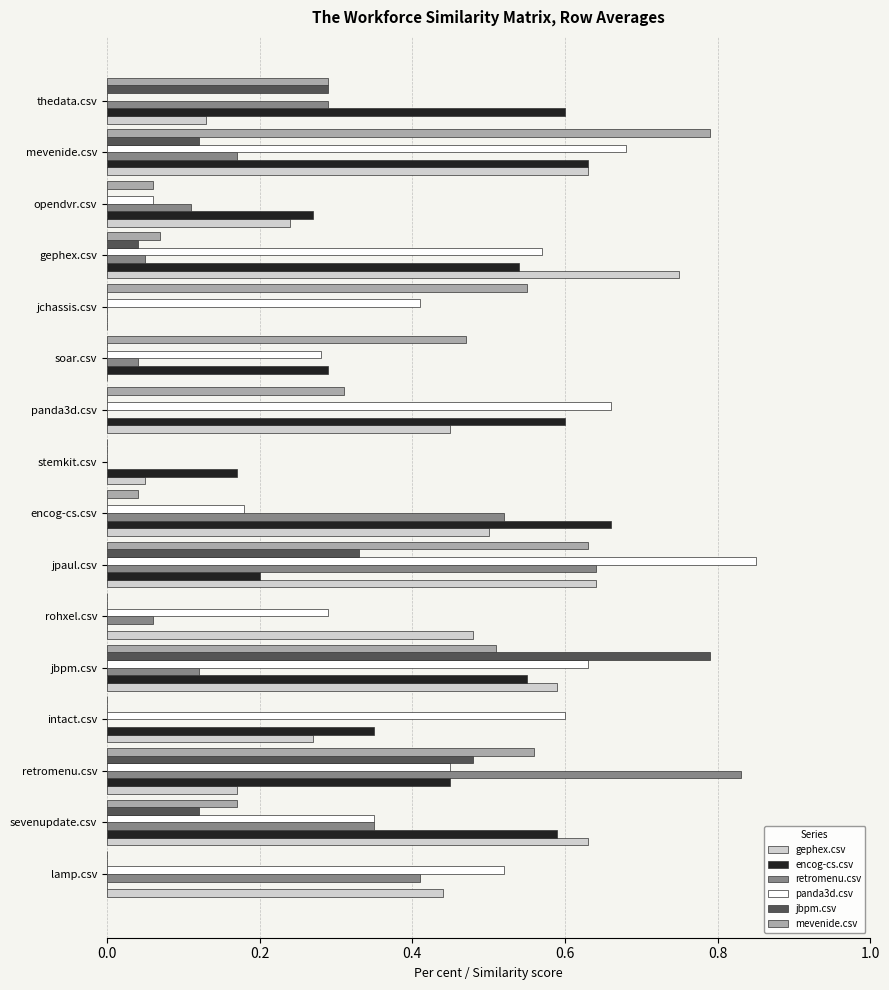

Is the value of retromenu.csv at retromenu.csv greater than the value of encog-cs.csv at soar.csv?

Yes